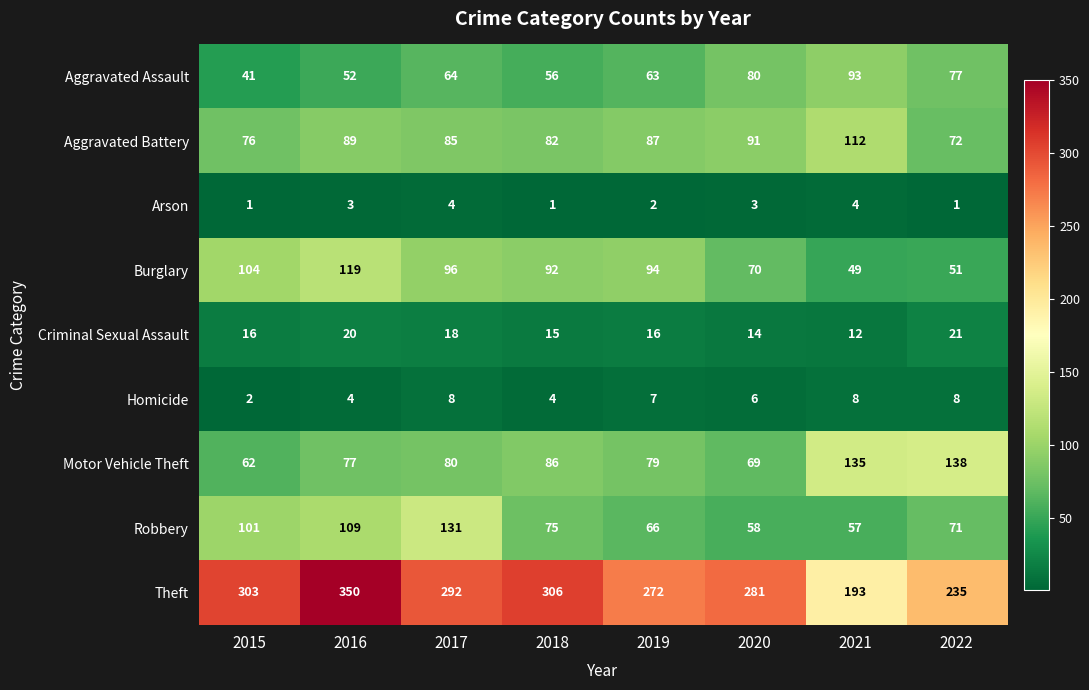

Count the Criminal Sexual Assault values in the range 15 to 20.

5